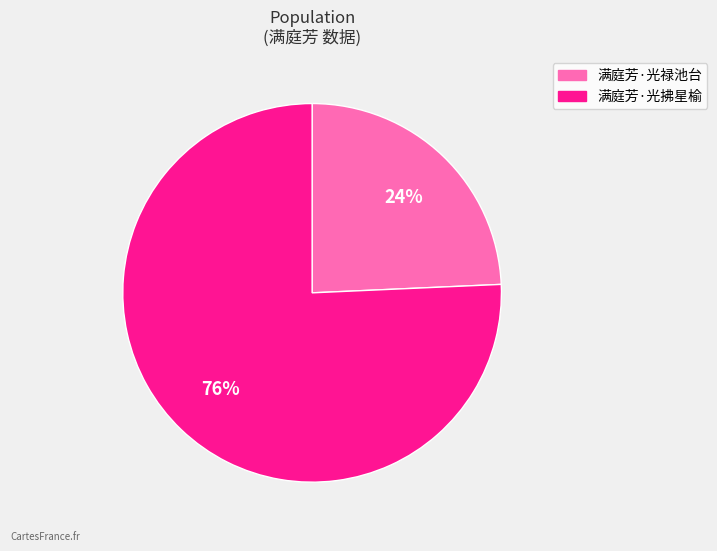

What is the ratio of the value at 满庭芳·光禄池台 to the value at 满庭芳·光拂星榆?

0.3